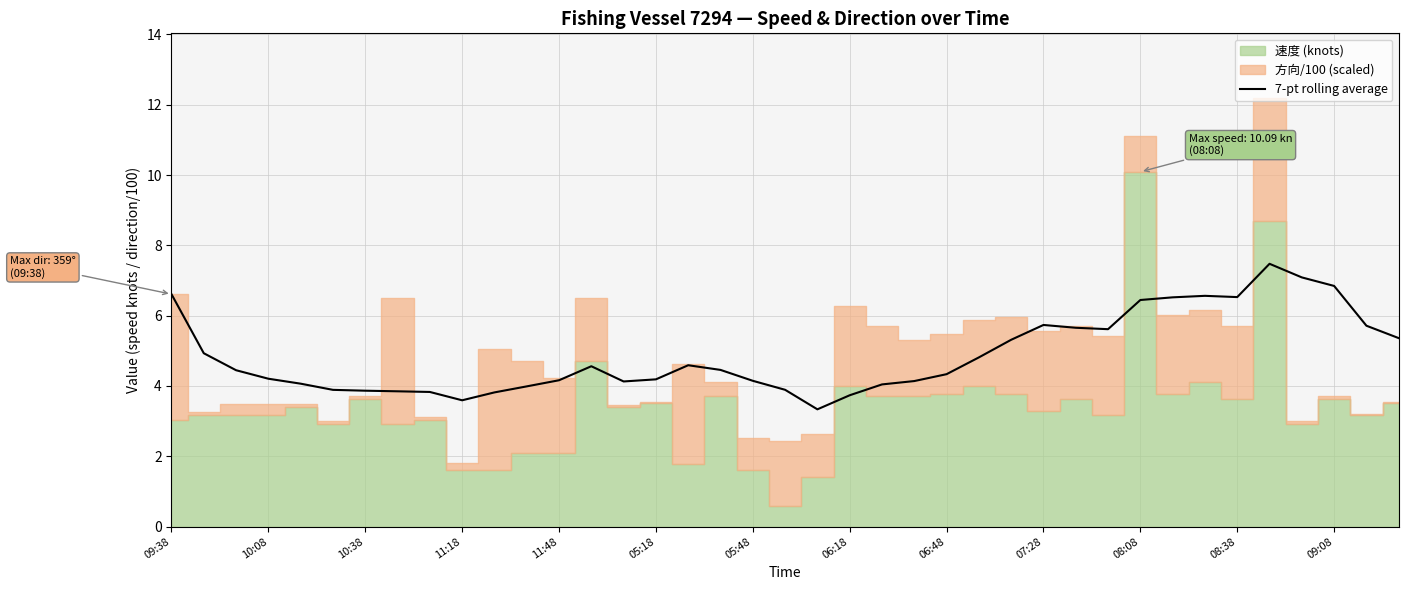

Is it true that 7-pt rolling average equals 6.4 at 06:18?

False